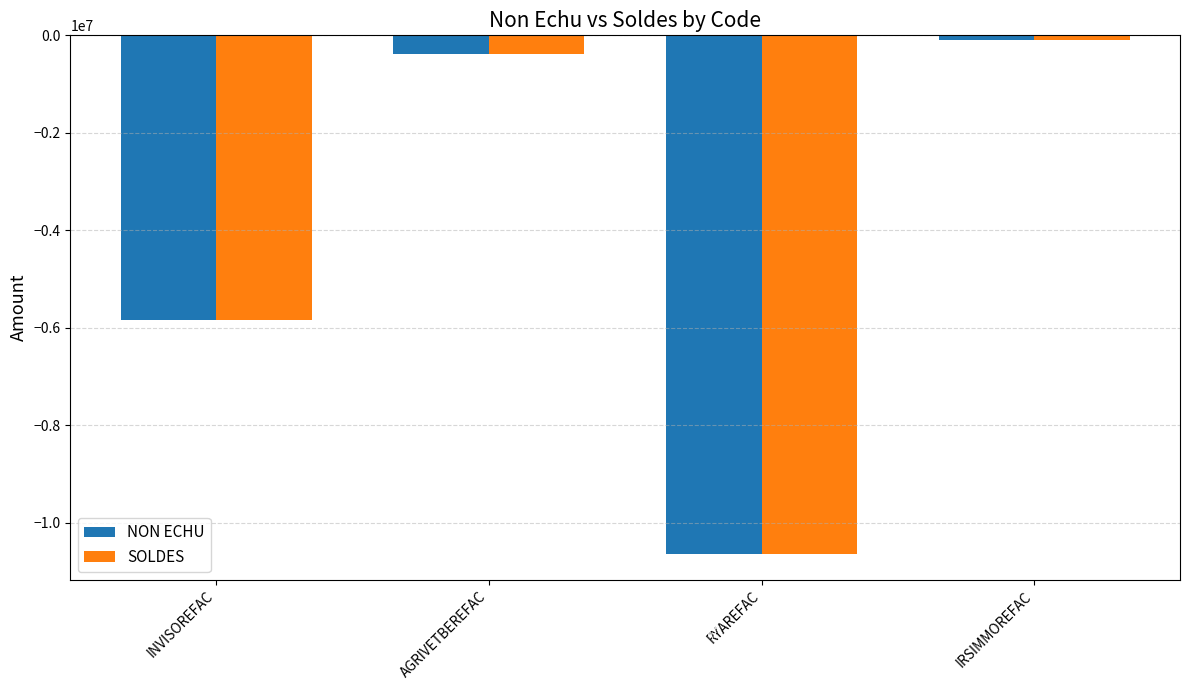

What is the sum of all NON ECHU values?

-16955927.5